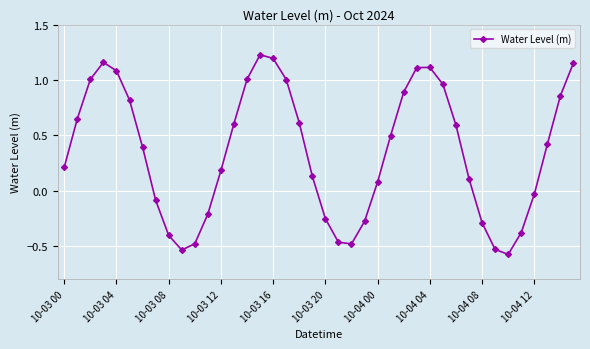

How many interior local valleys (lower than both neighbors) does the data have?

3